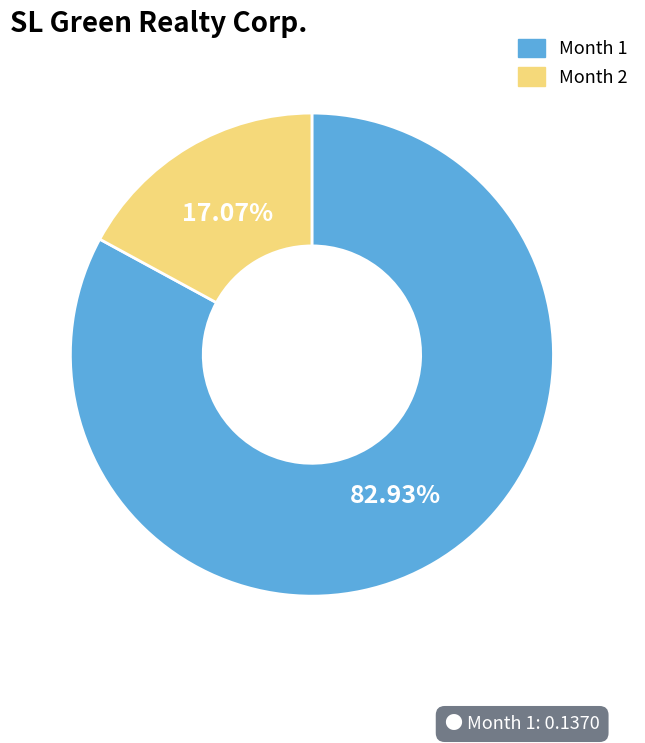

Is there a majority slice in this chart?

Yes